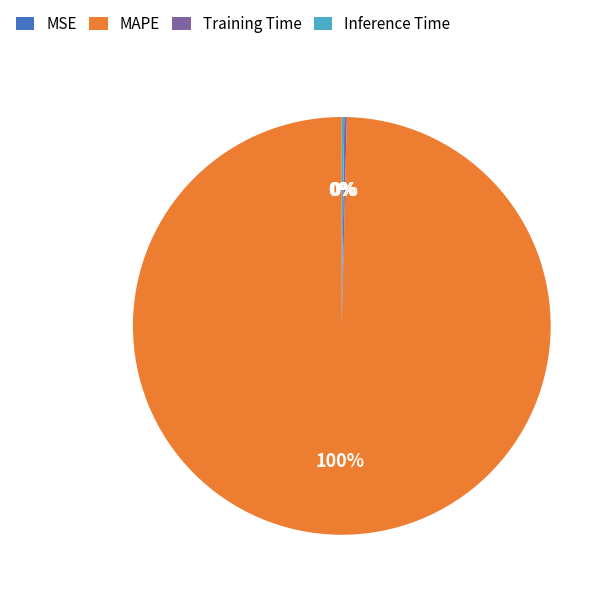

To the nearest percent, what portion does MAPE represent?

100%